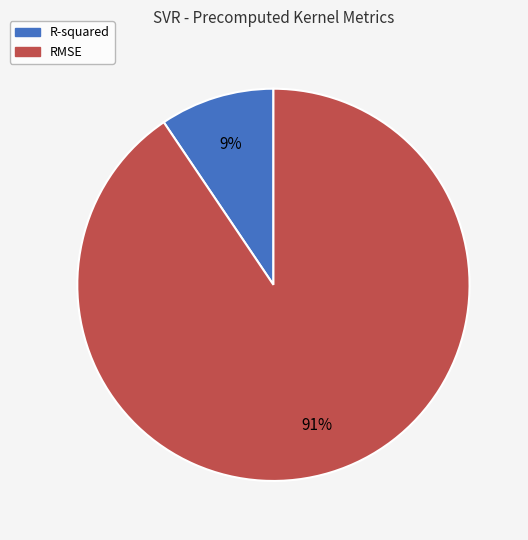

Is R-squared the majority of the pie?

No